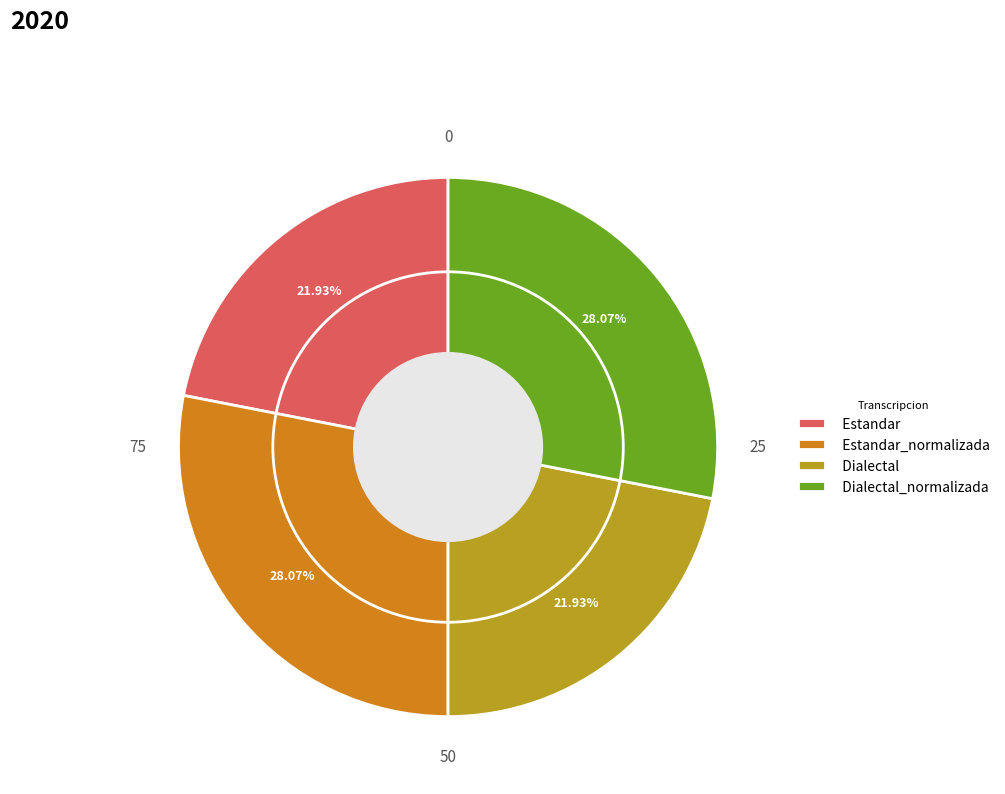

To the nearest percent, what is the difference between the Estandar_normalizada and Dialectal slice percentages?

6%